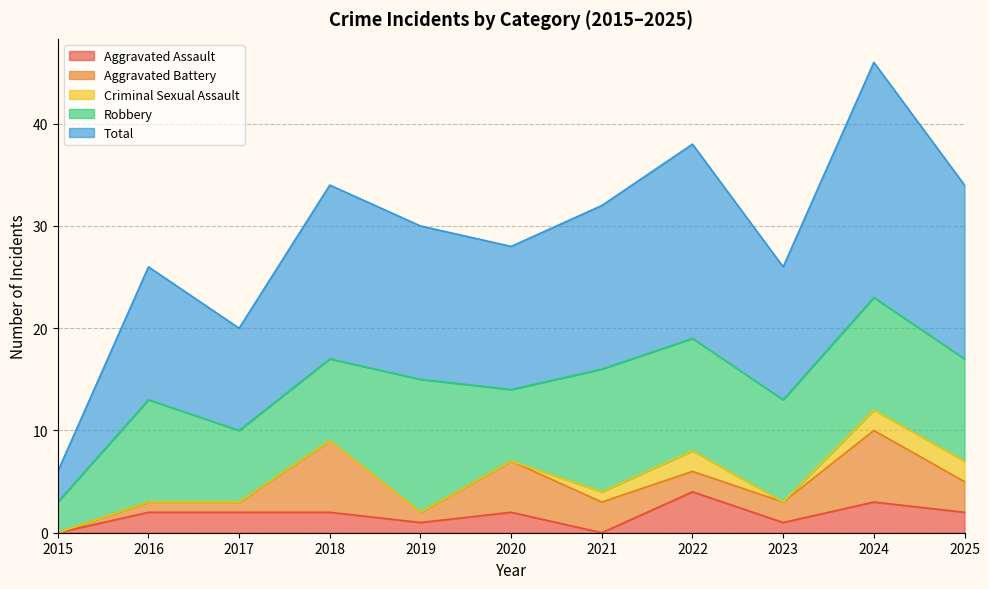

True or false: Criminal Sexual Assault has more than 1 points higher than both neighbors.

False